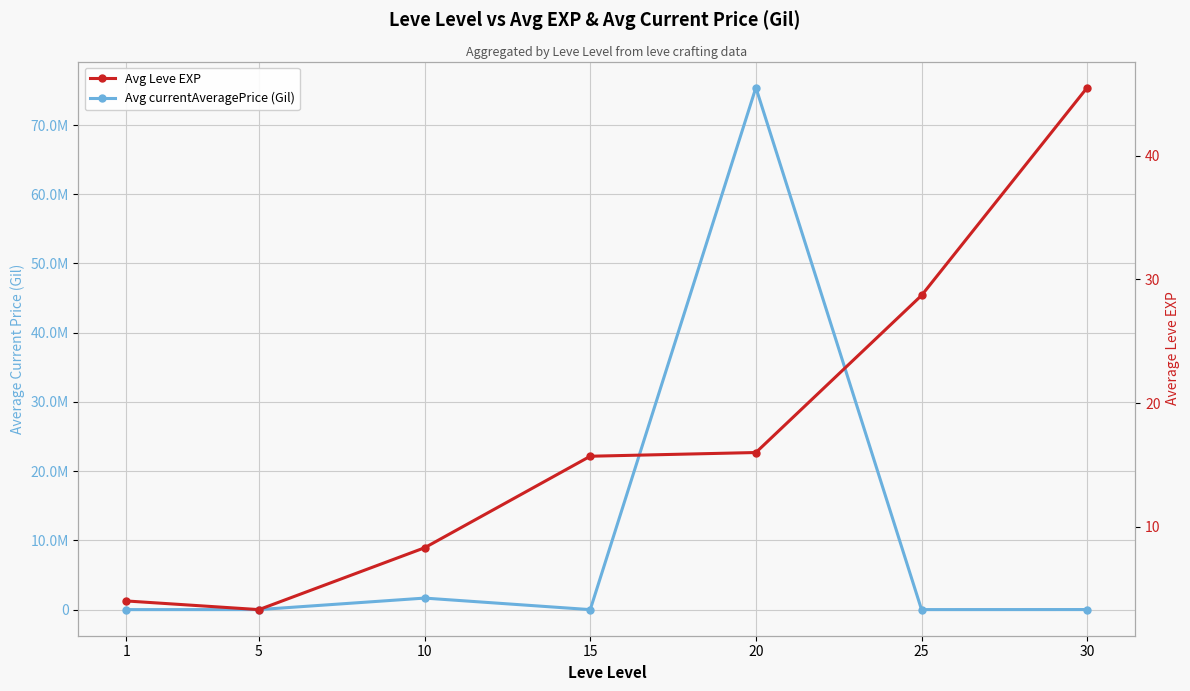

Reading left to right, list all the values displayed in this chart.

Avg currentAveragePrice (Gil): 1=1719.0	5=4900.0	10=1666667.0	15=350.0	20=75402167.0	25=4442.0	30=10061.0
Avg Leve EXP: 1=4.0	5=3.3	10=8.3	15=15.7	20=16.0	25=28.7	30=45.5